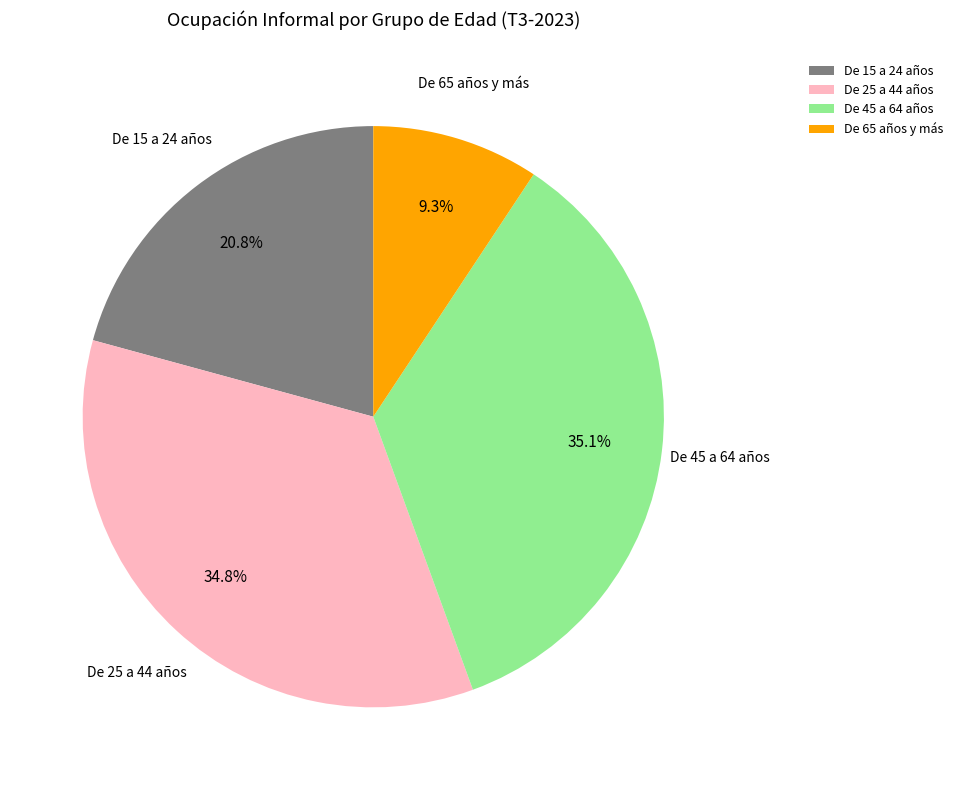

To the nearest percent, what is the combined percentage of De 45 a 64 años and De 65 años y más?

44%